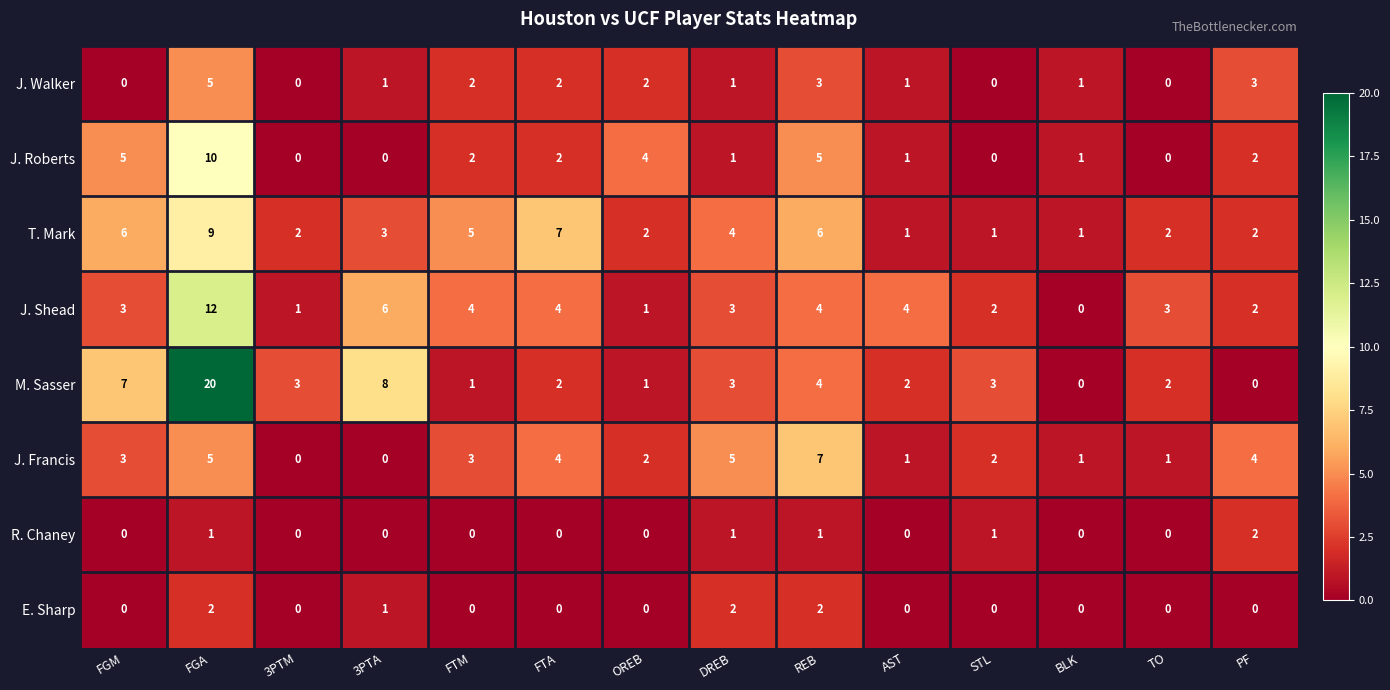

At which category is the sum across all series the highest?

FGA